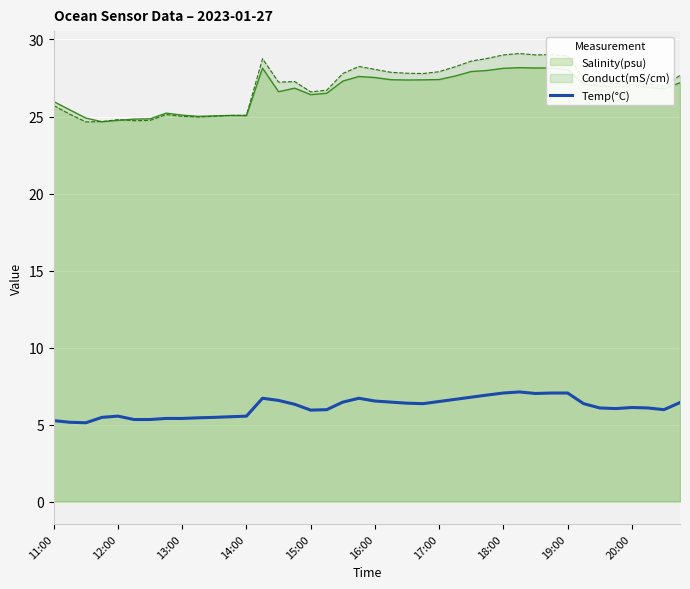

Is it true that the value at 10 is 5.5?

True